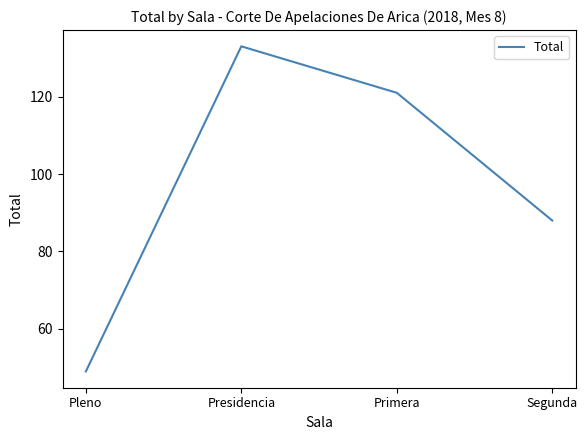

Is this an area chart (filled region under the line)?

No